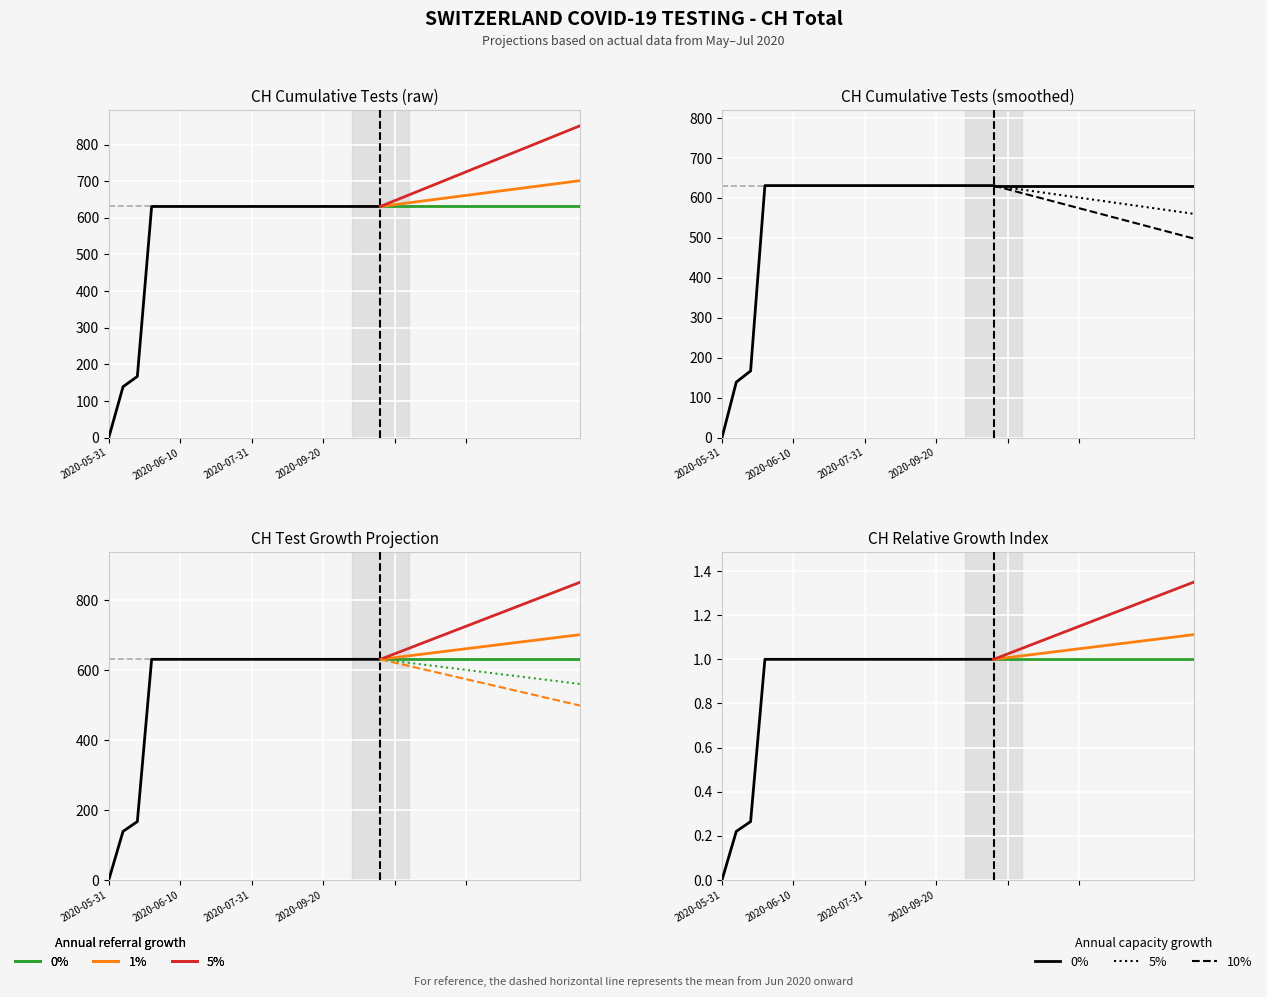

Is it true that the value at 2020-05-31 is 253?

False